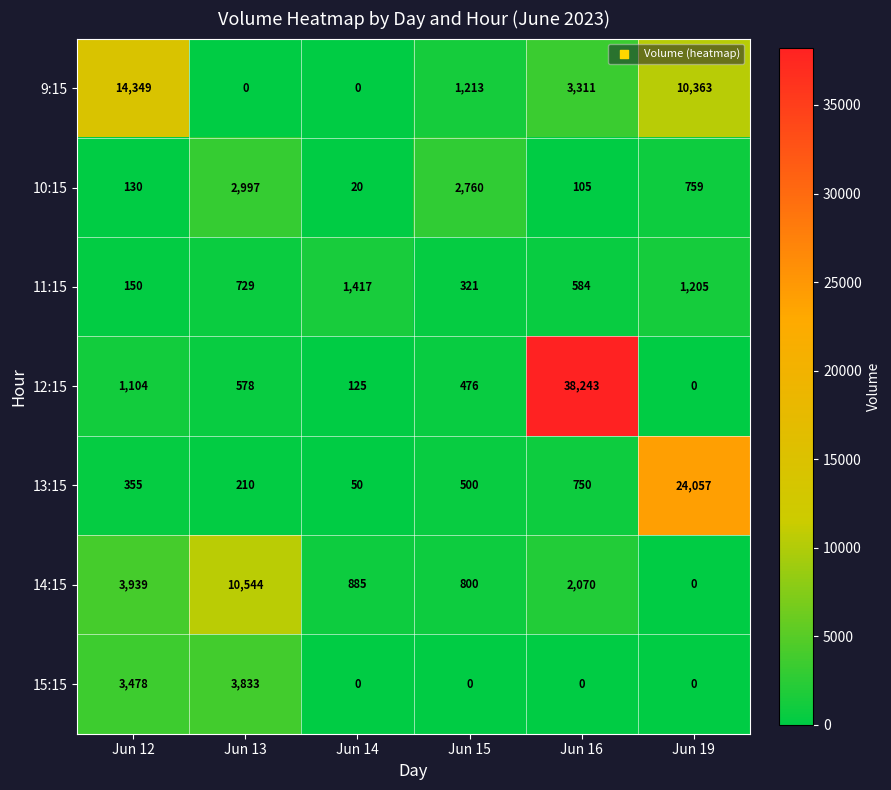

What is the spread (max minus min) of values at Jun 19?

24057